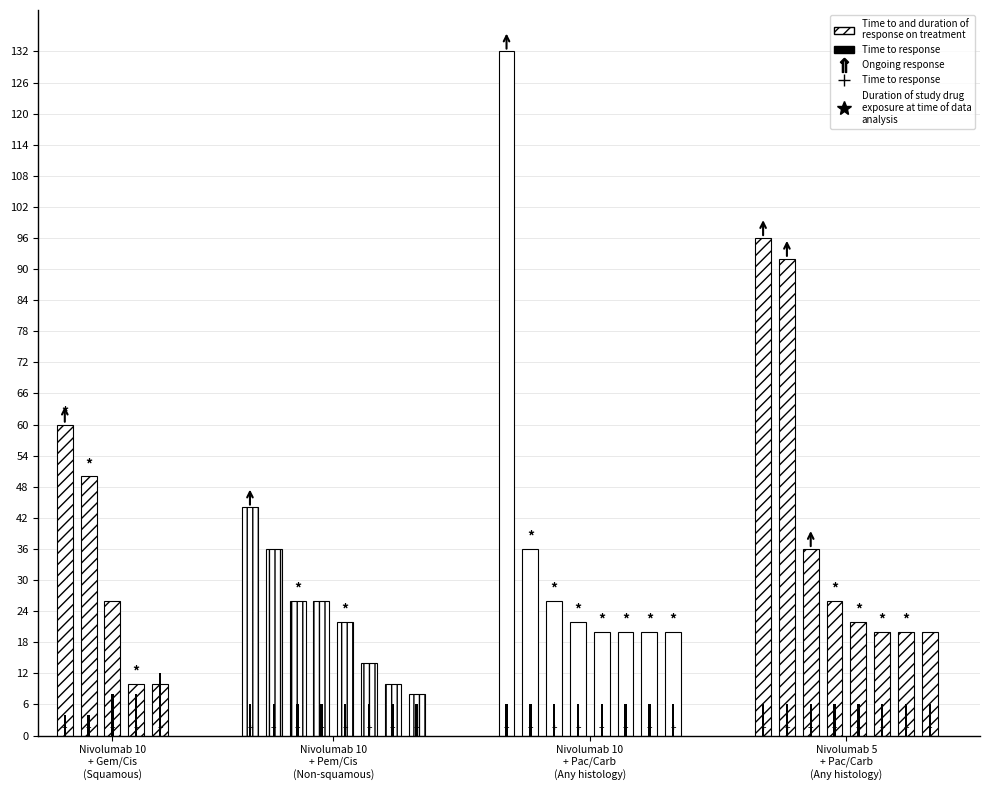

Rank the series by their maximum value, from highest to lowest.

time_to_and_duration, time_to_response